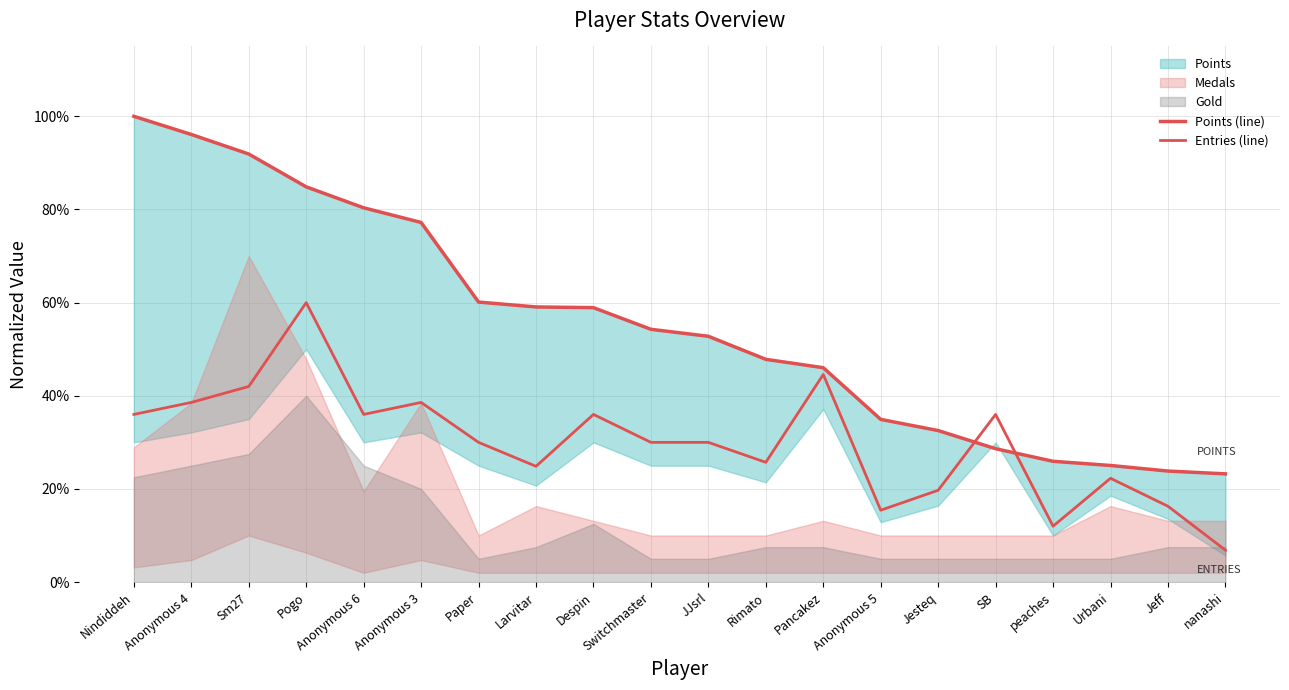

Which has a higher value, nanashi or Anonymous 4?

Anonymous 4